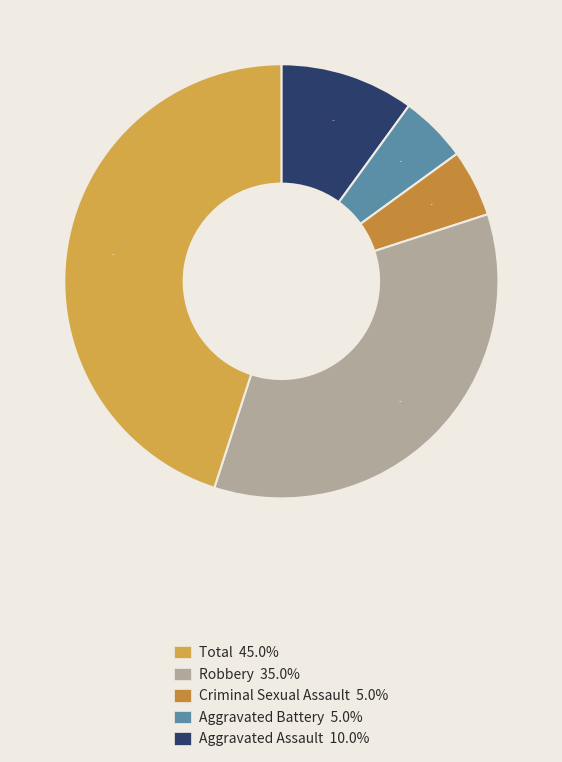

Does any single category account for the majority?

No